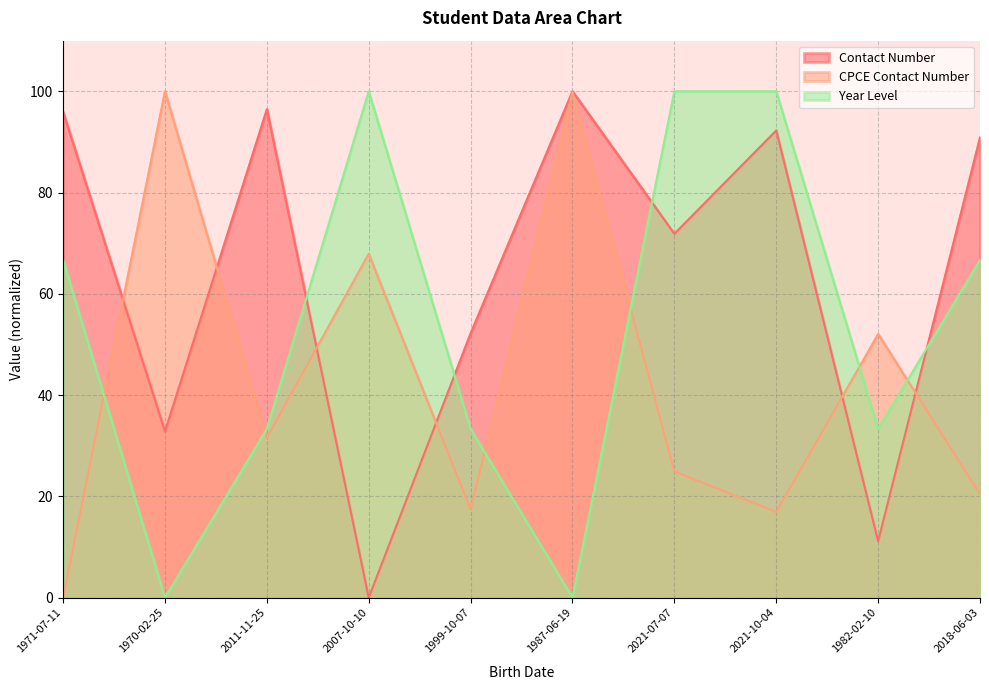

Which has a higher value, 1987-06-19 or 2021-10-04?

1987-06-19